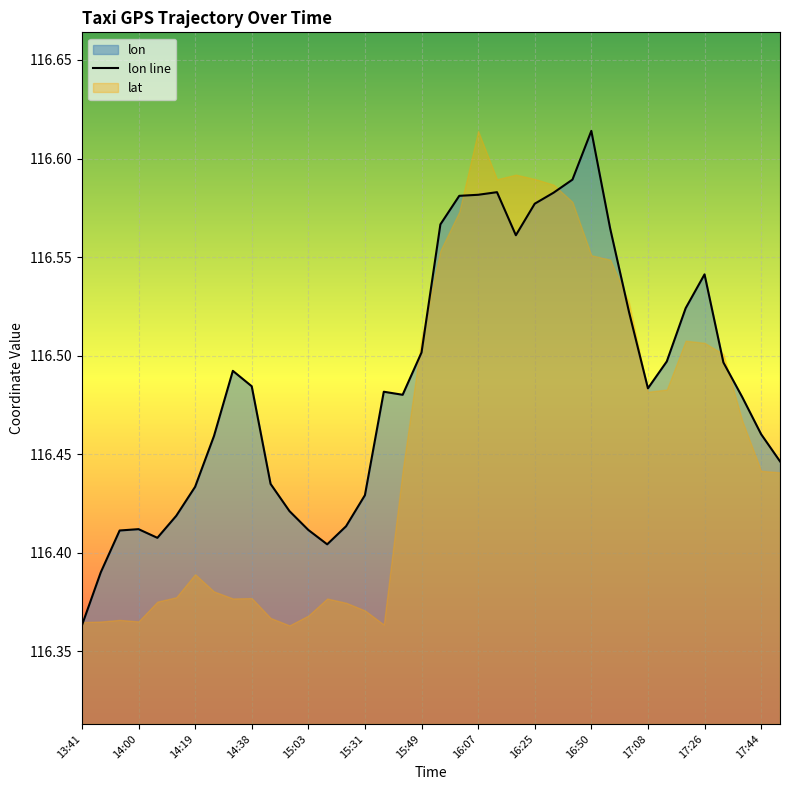

What is the change in value from 14 to 26?

+0.2